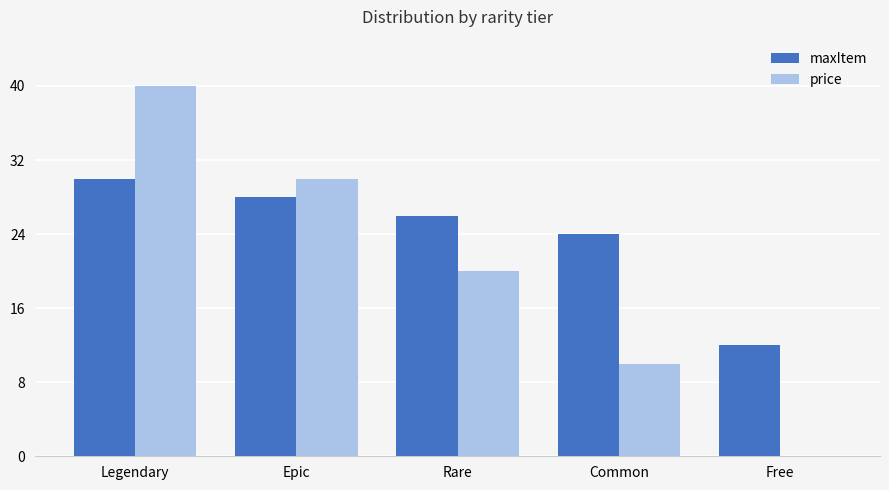

Between Legendary and Rare, which series saw the biggest shift?

price